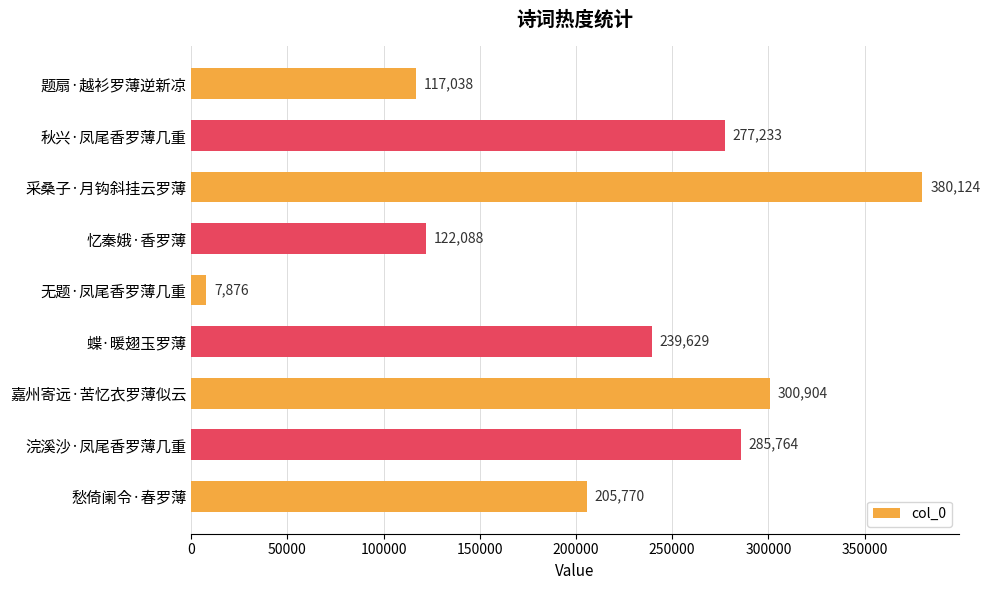

What is the greatest value displayed?

380124